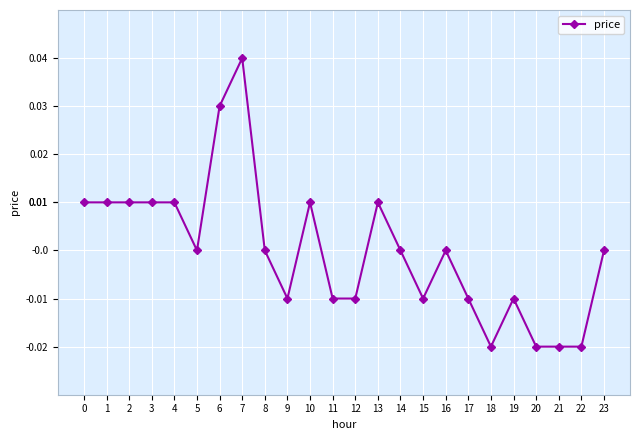

Between 16 and 6, which is larger?

6